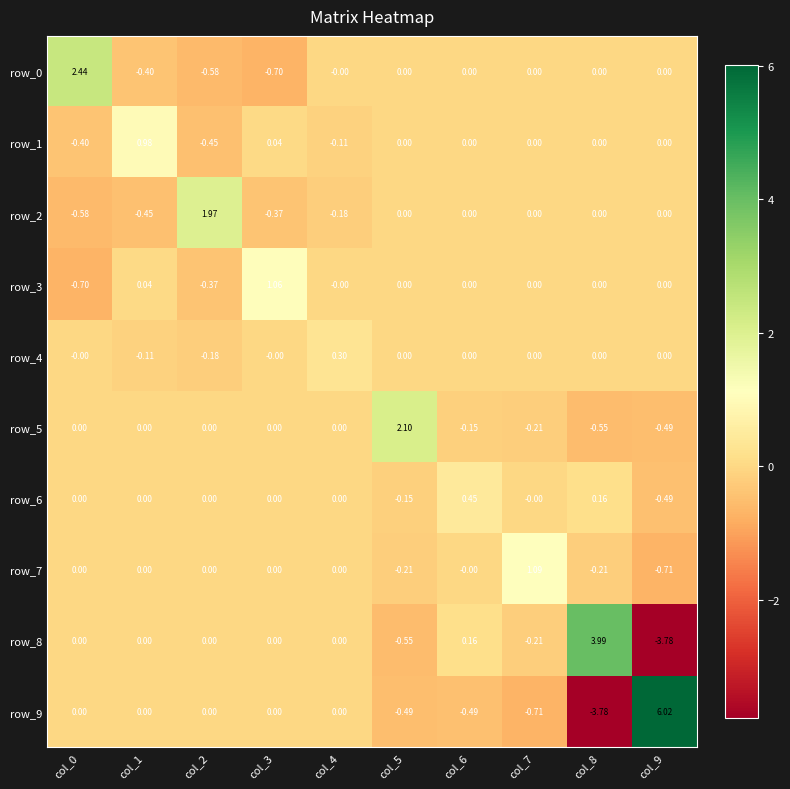

Is the value of row_6 at col_0 greater than the value of row_1 at col_0?

Yes